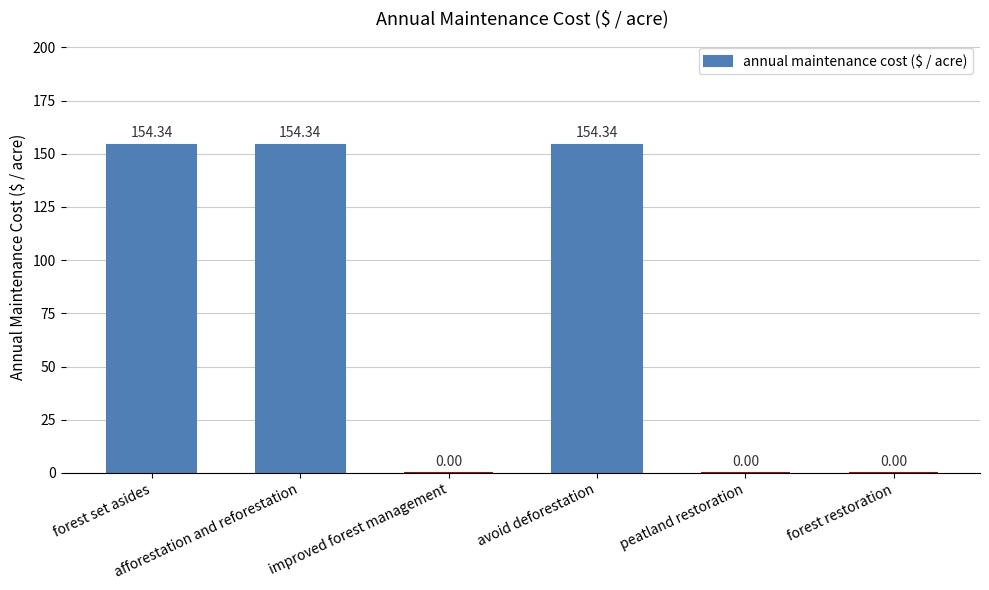

The chart shows a value of 92.5 at avoid deforestation. True or false?

False